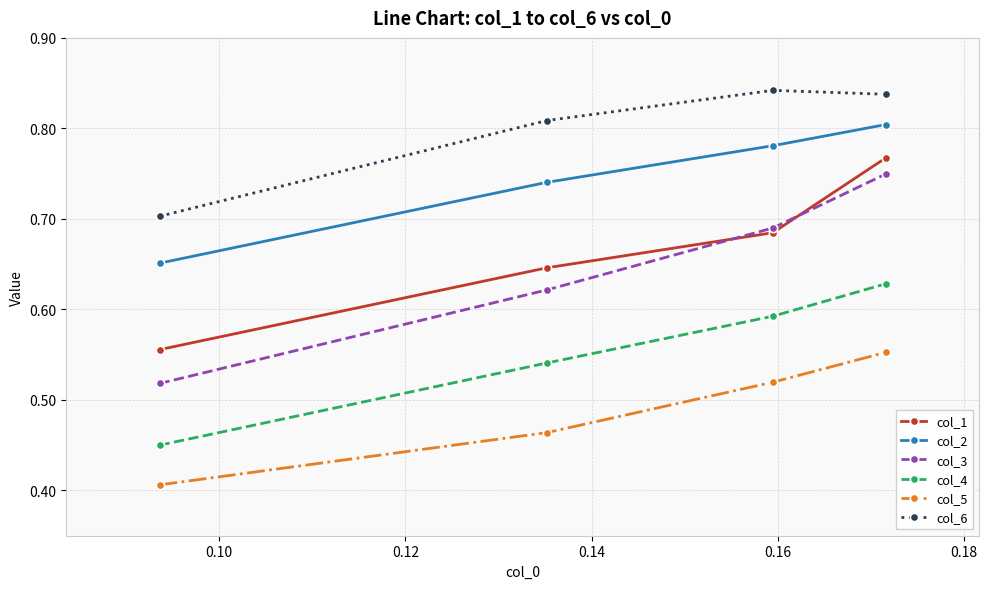

True or false: col_4 and col_3 intersect in this chart.

False